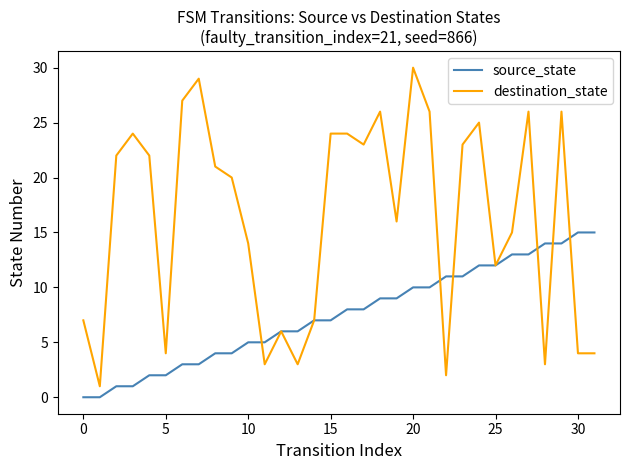

Rank the series by their maximum value, from lowest to highest.

source_state, destination_state